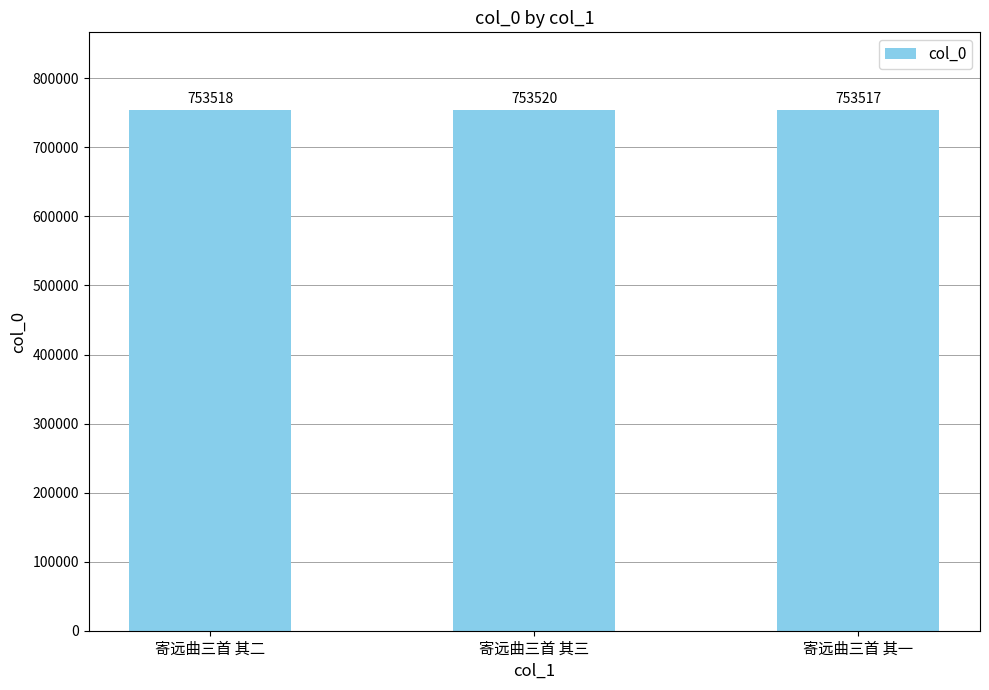

Rank the categories by value from highest to lowest.

寄远曲三首 其三, 寄远曲三首 其二, 寄远曲三首 其一